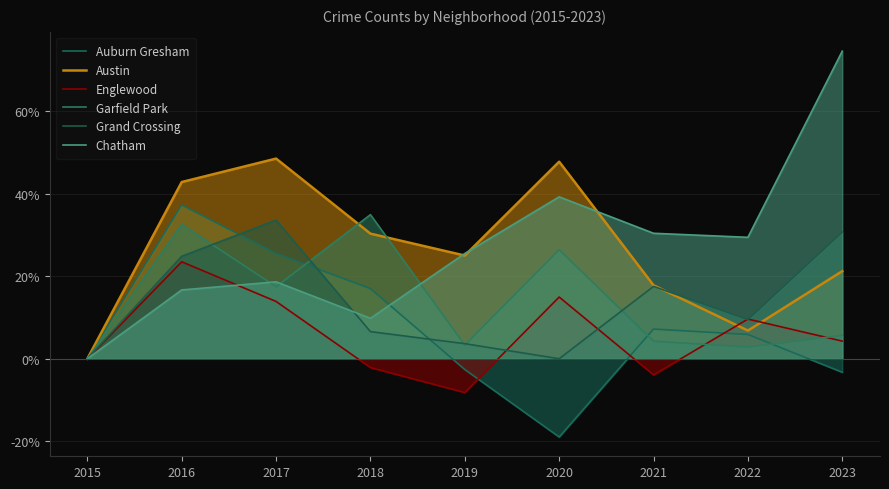

How many series are shown in this chart?

6